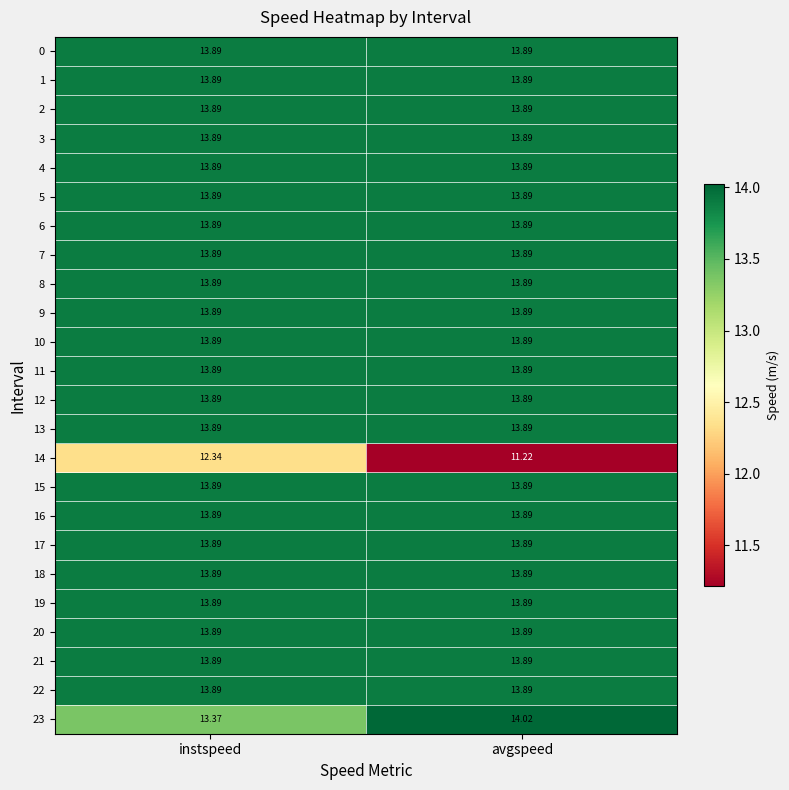

What is the difference between the highest and lowest values at avgspeed?

2.8